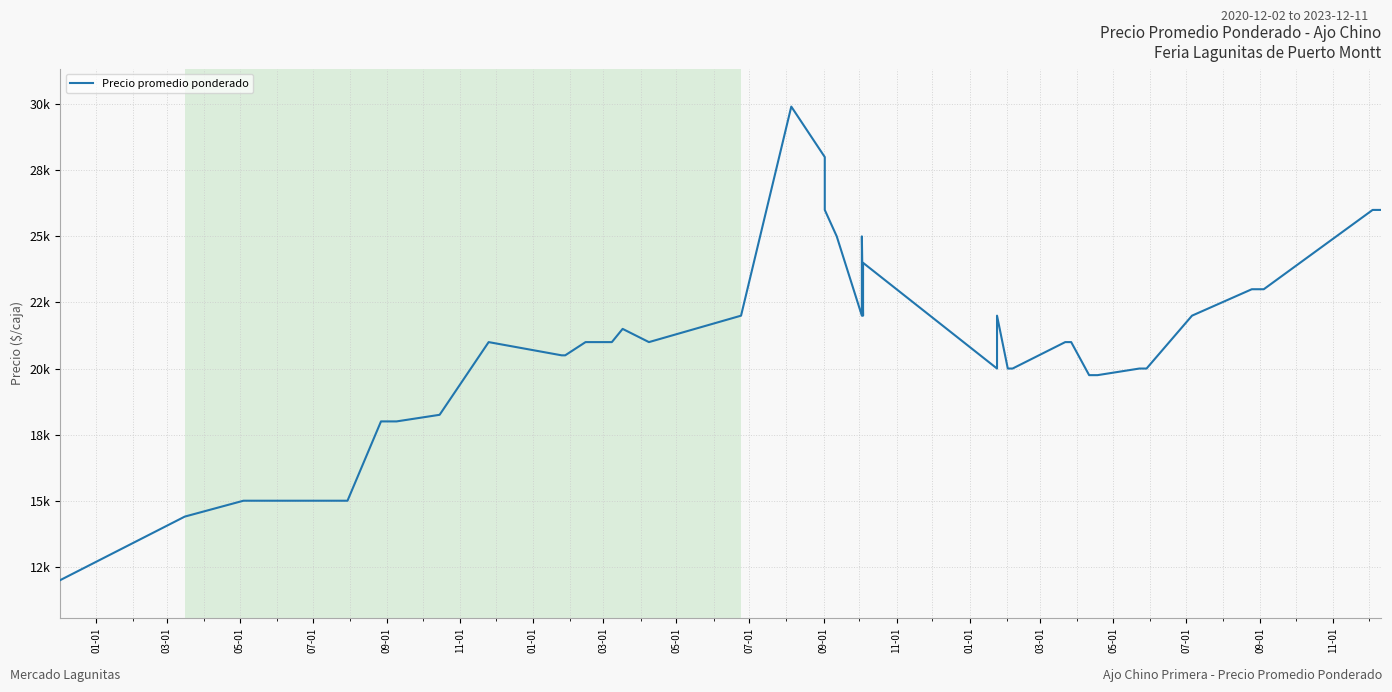

True or false: the data has more than 0 interior local peaks.

True